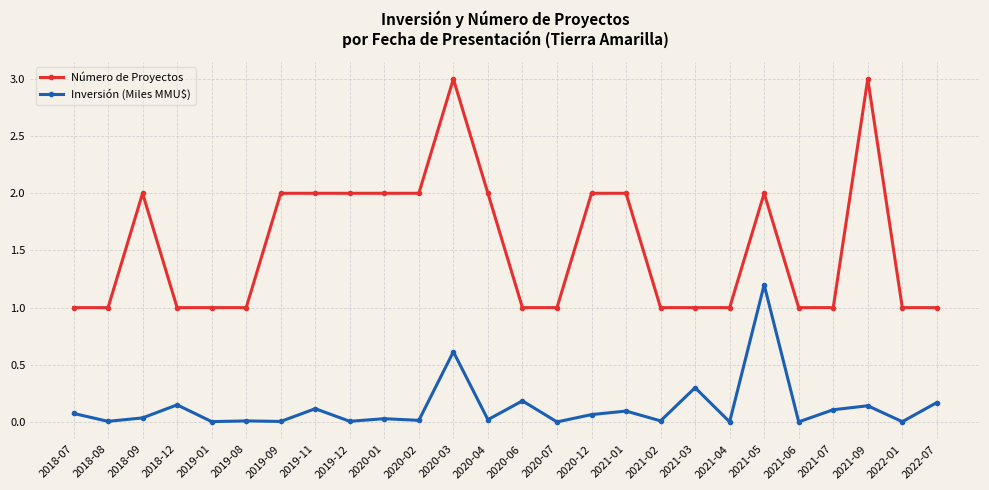

True or false: Número de Proyectos and Inversión (Miles MMU$) intersect in this chart.

False